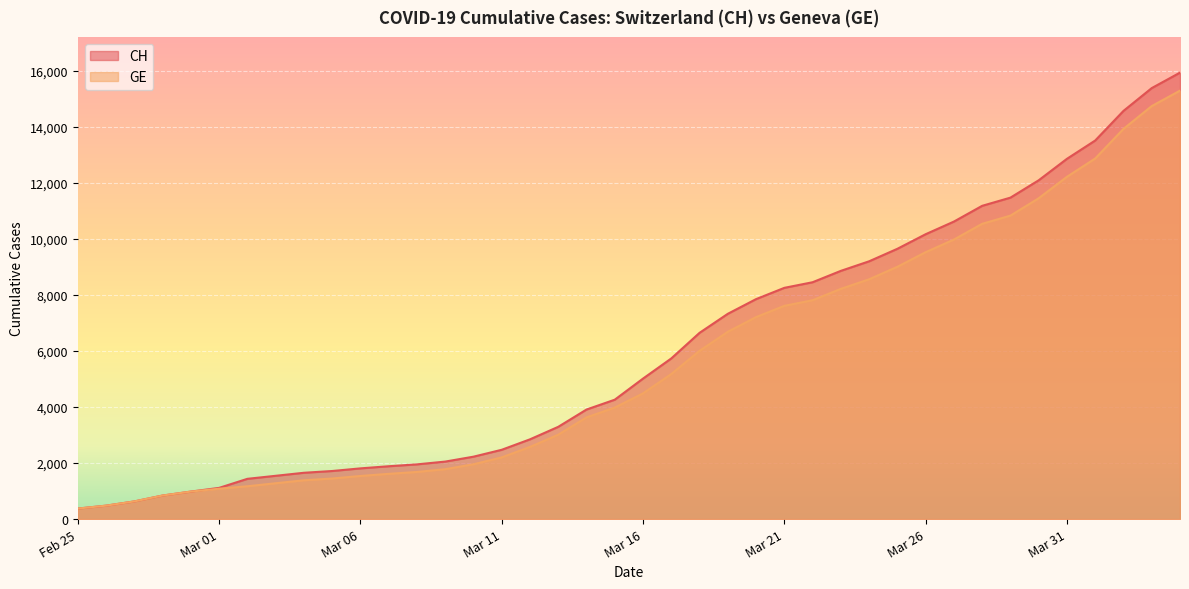

What is the spread (max minus min) of values at Mar 31?

642